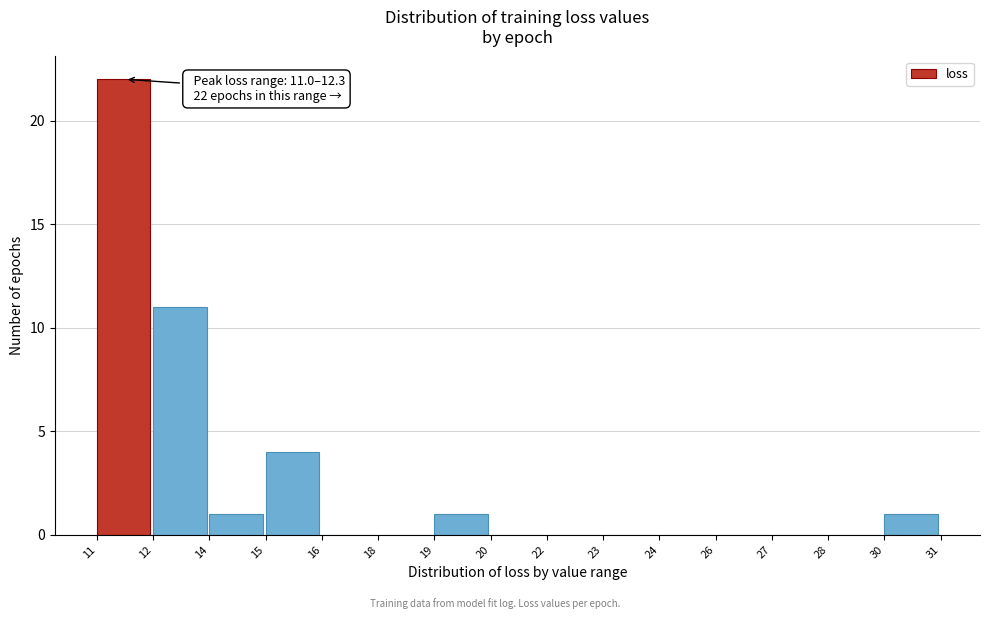

Reading left to right, list all the values displayed in this chart.

11=22	12=11	14=1	15=4	16=0	18=0	19=1	20=0	22=0	23=0	24=0	26=0	27=0	28=0	30=1